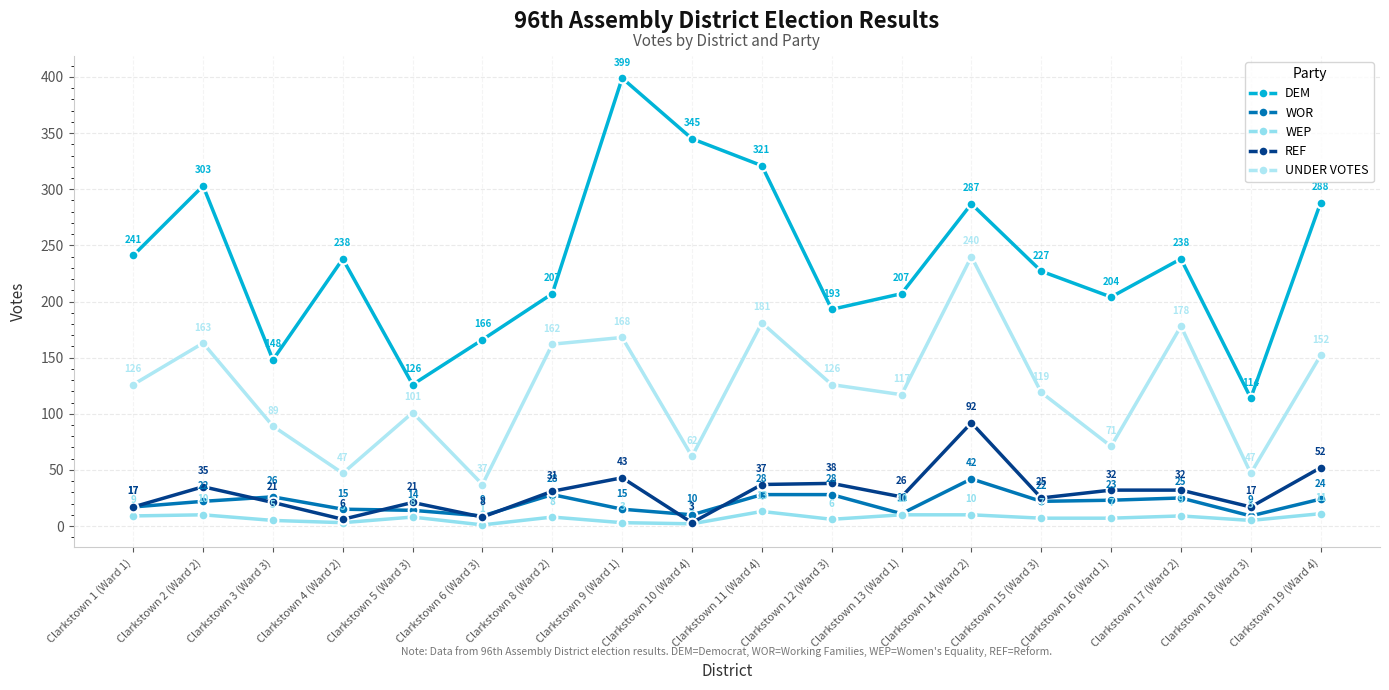

True or false: WEP and UNDER VOTES cross at least once.

False